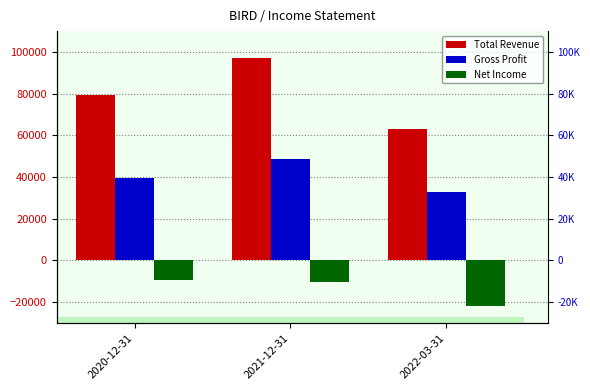

Reading right to left, extract all data points from this chart.

Total Revenue: 62800	97200	79300
Gross Profit: 32600	48800	39400
Net Income: -21900	-10400	-9400